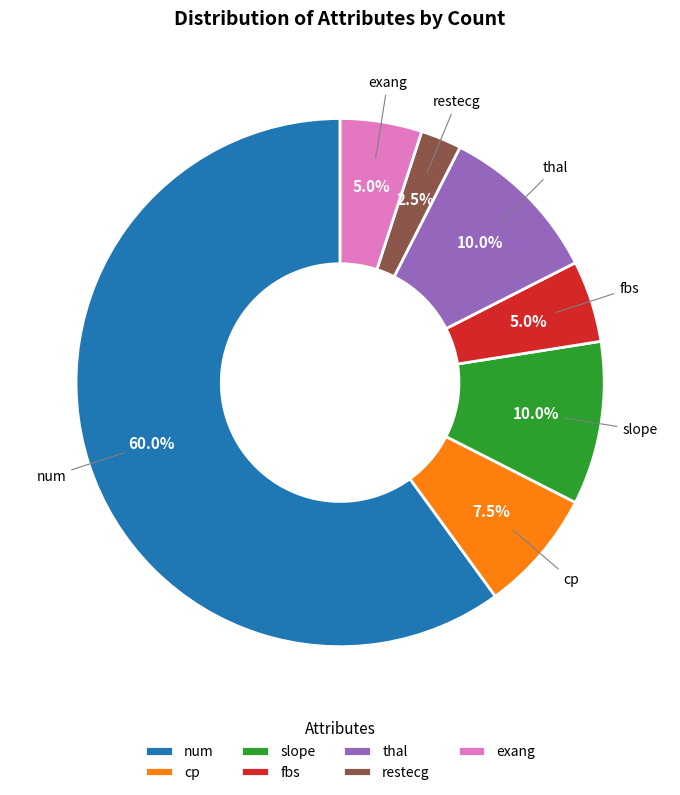

What percentage is NOT represented by num?

40.0%